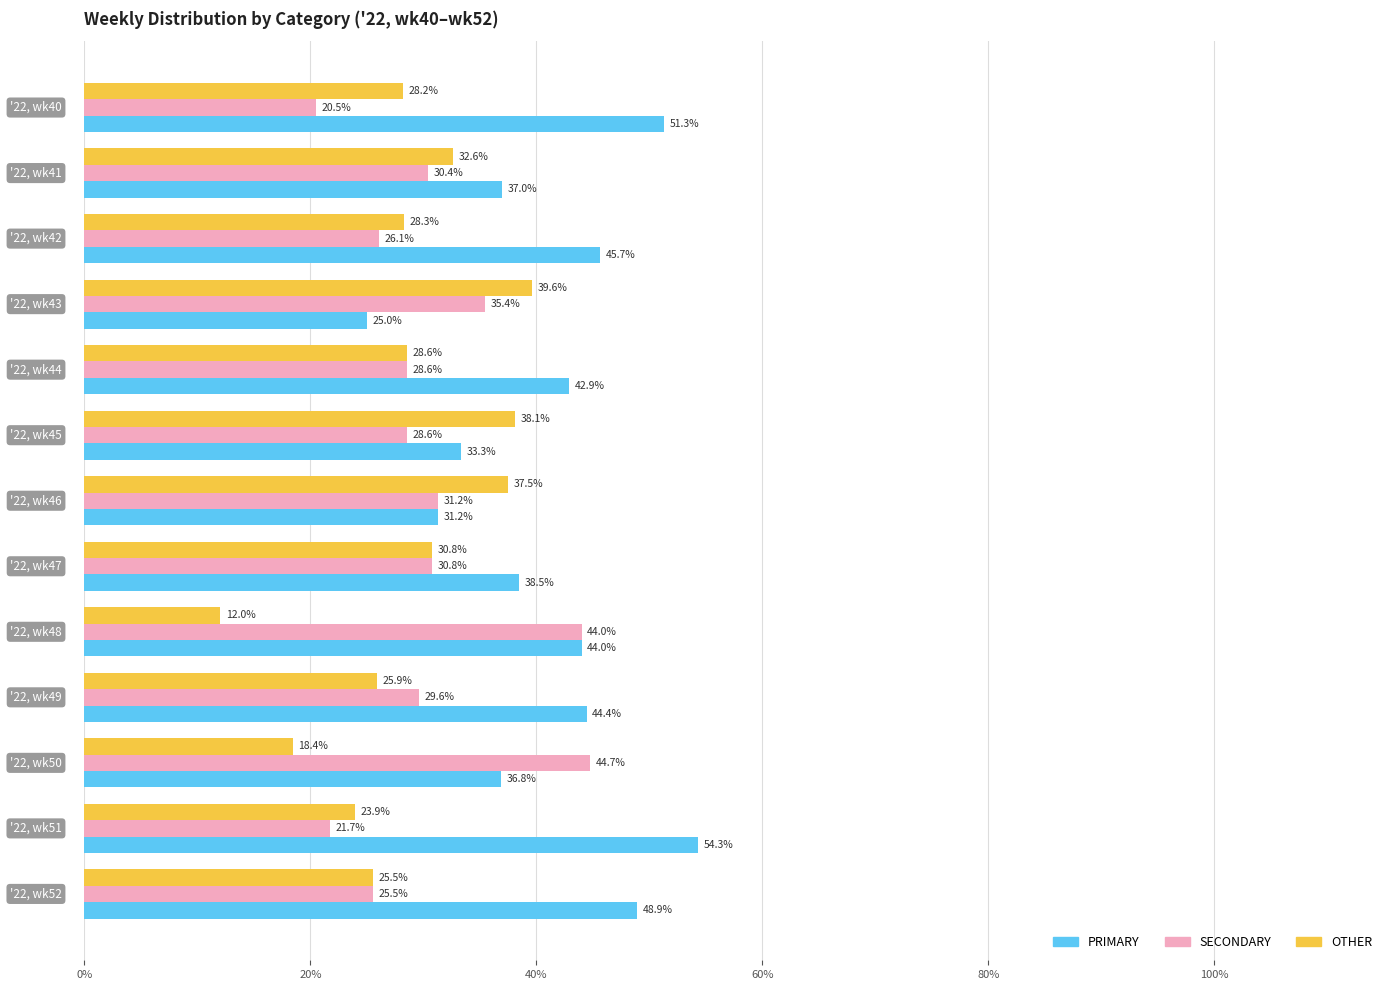

What is the maximum value shown in the chart?

54.3